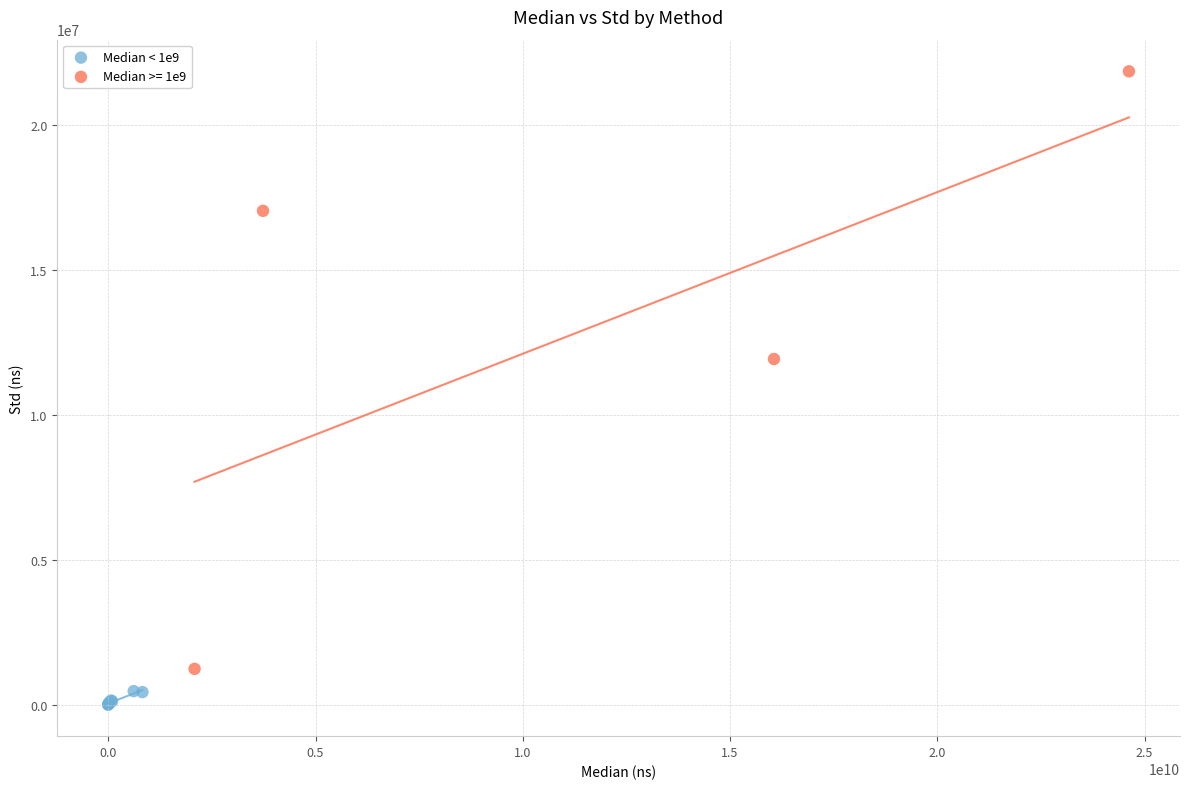

Which series contains the lowest Y value?

Median < 1e9